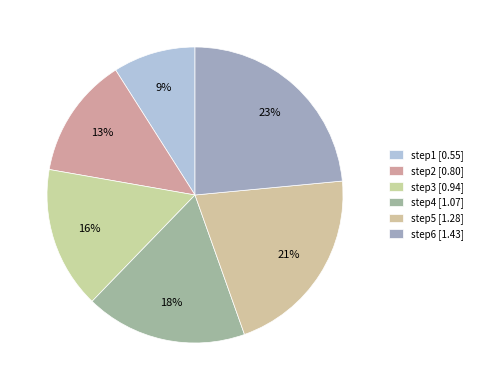

How many segments does this pie chart have?

6